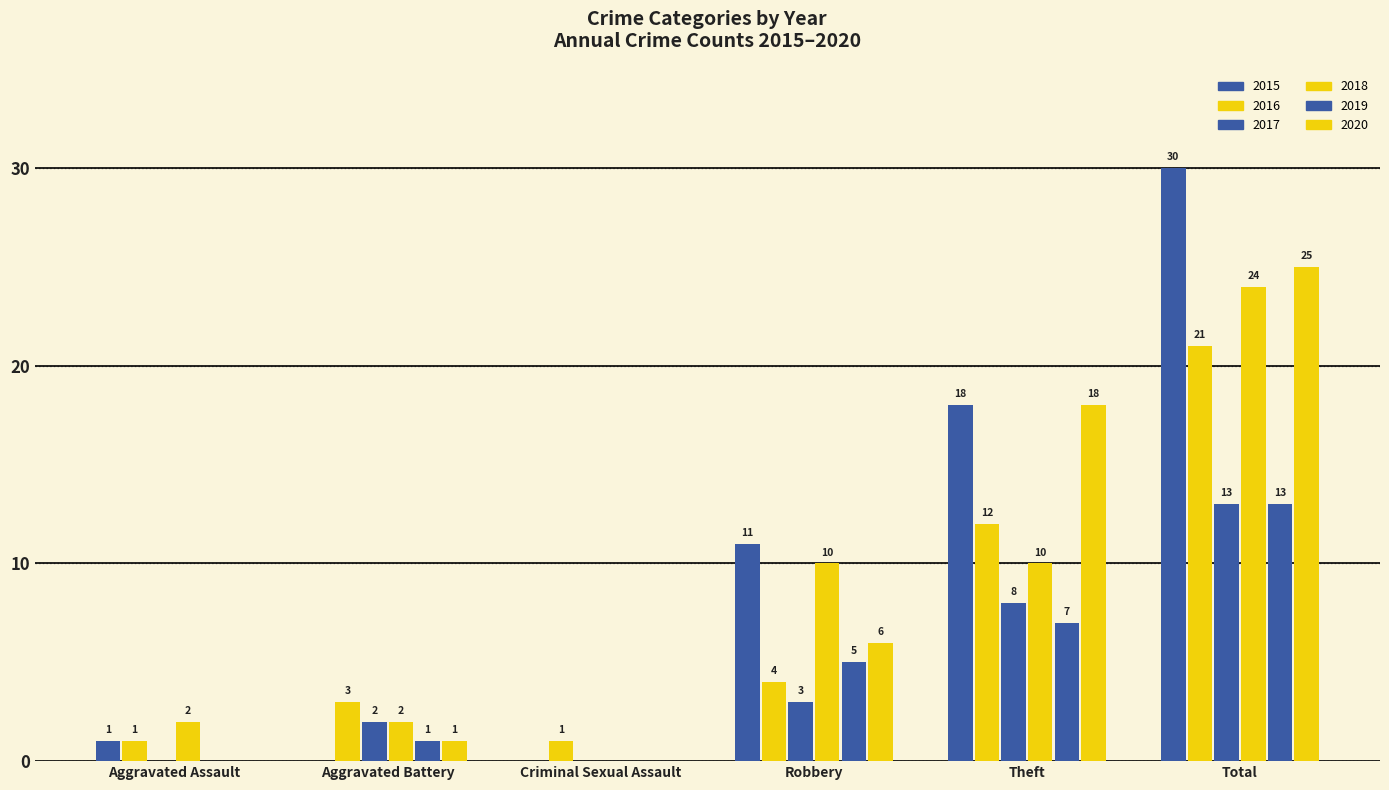

True or false: 2018 has a value of 4 at Aggravated Assault.

False